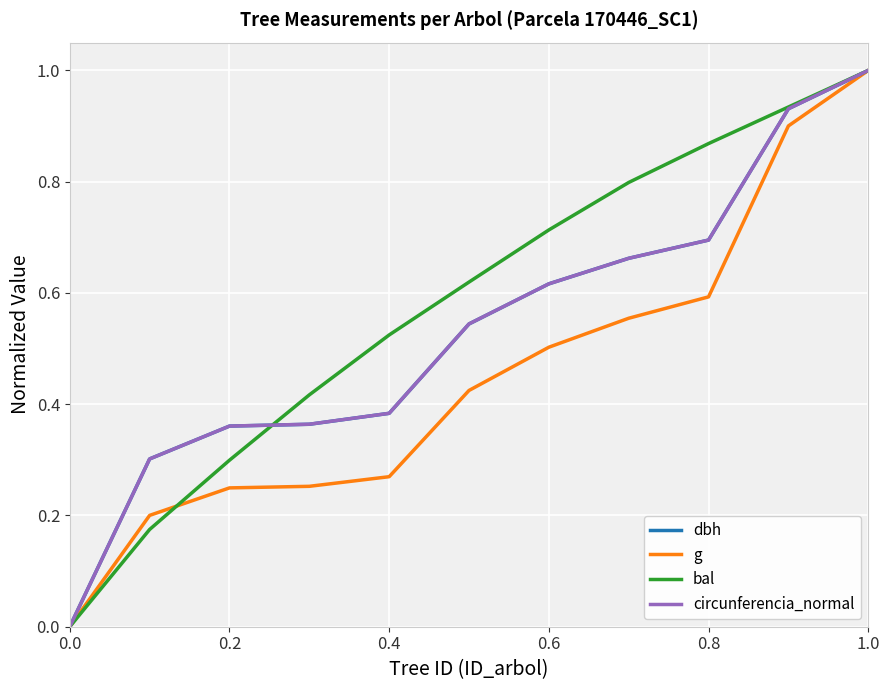

True or false: circunferencia_normal has more than 2 points higher than both neighbors.

False